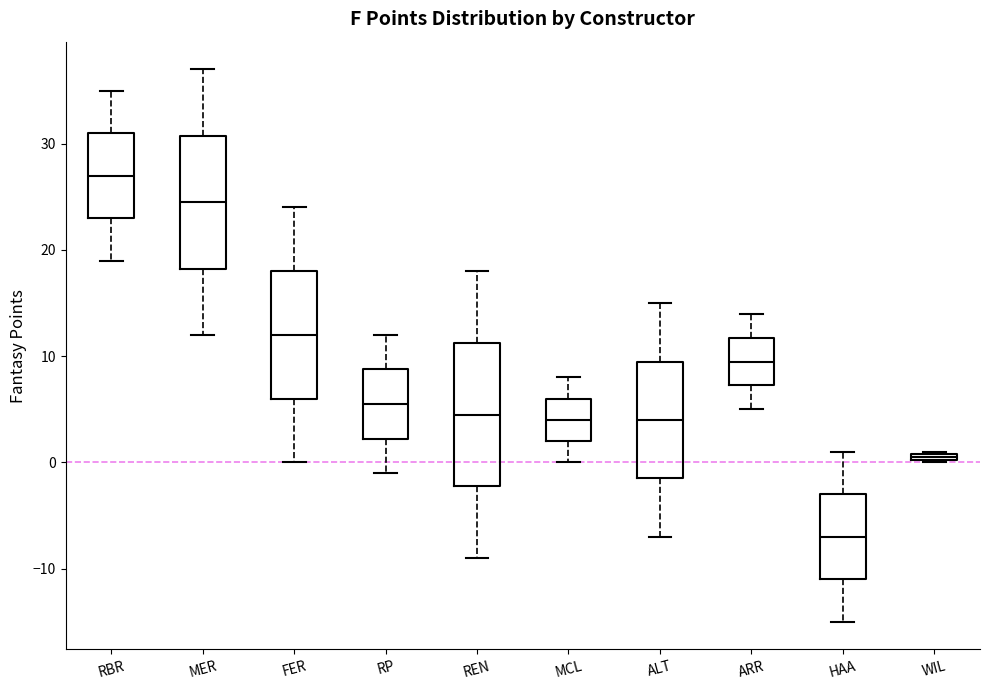

Which box's median line is the highest?

RBR